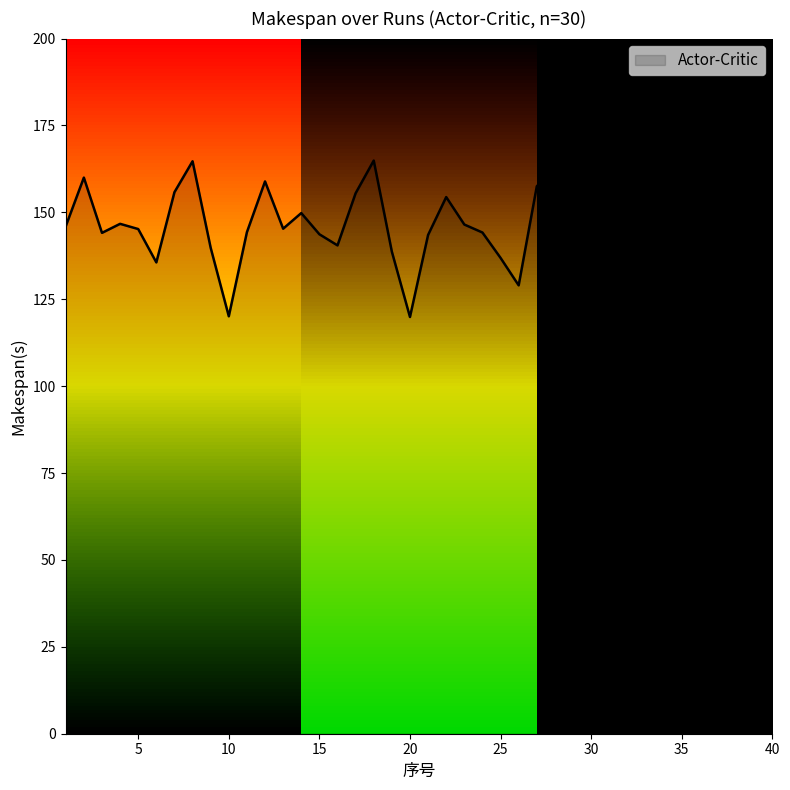

What is the maximum value shown in the chart?

164.9